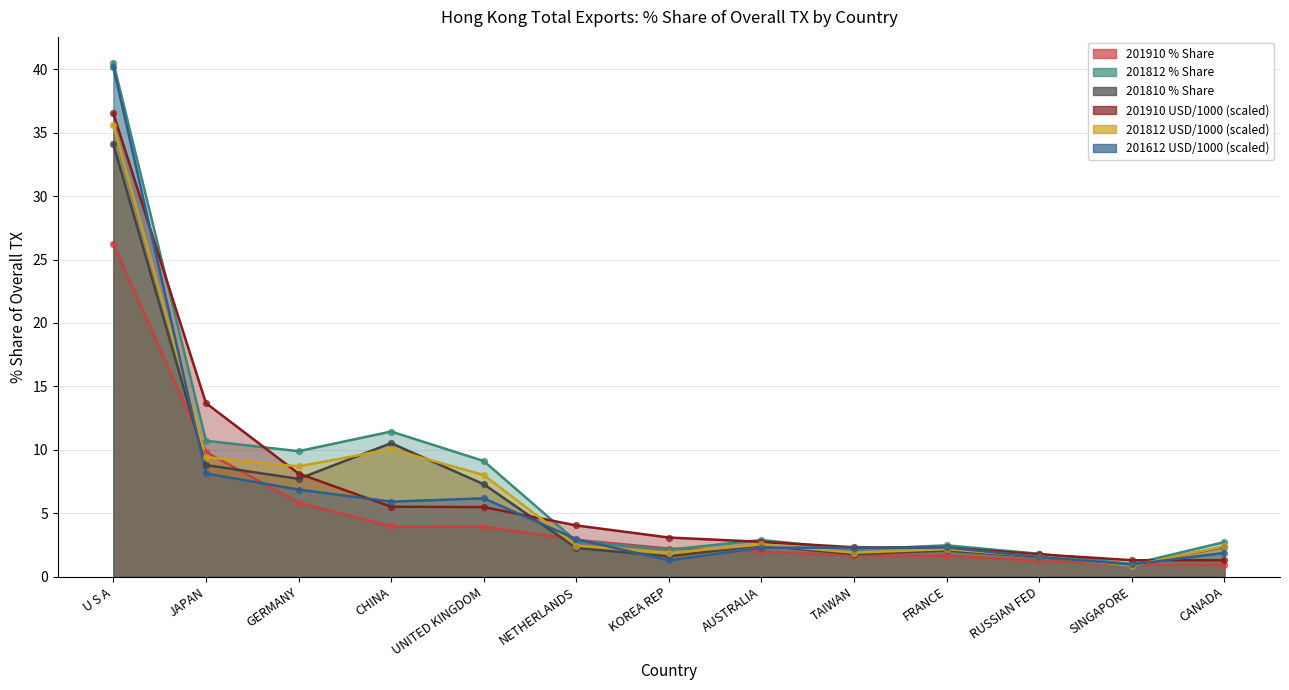

At which category is the sum across all series the highest?

U S A